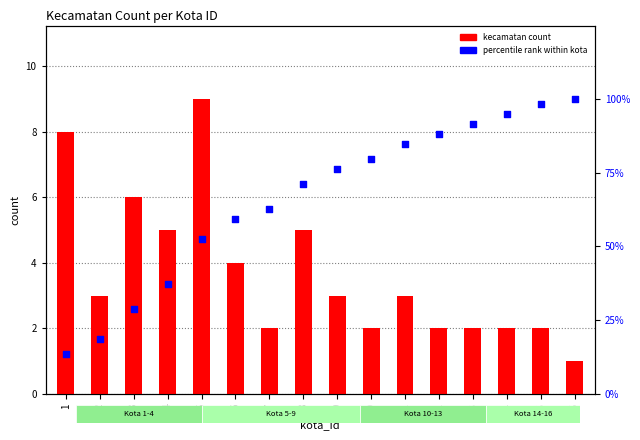

What is the total value across all series at 9?

79.3